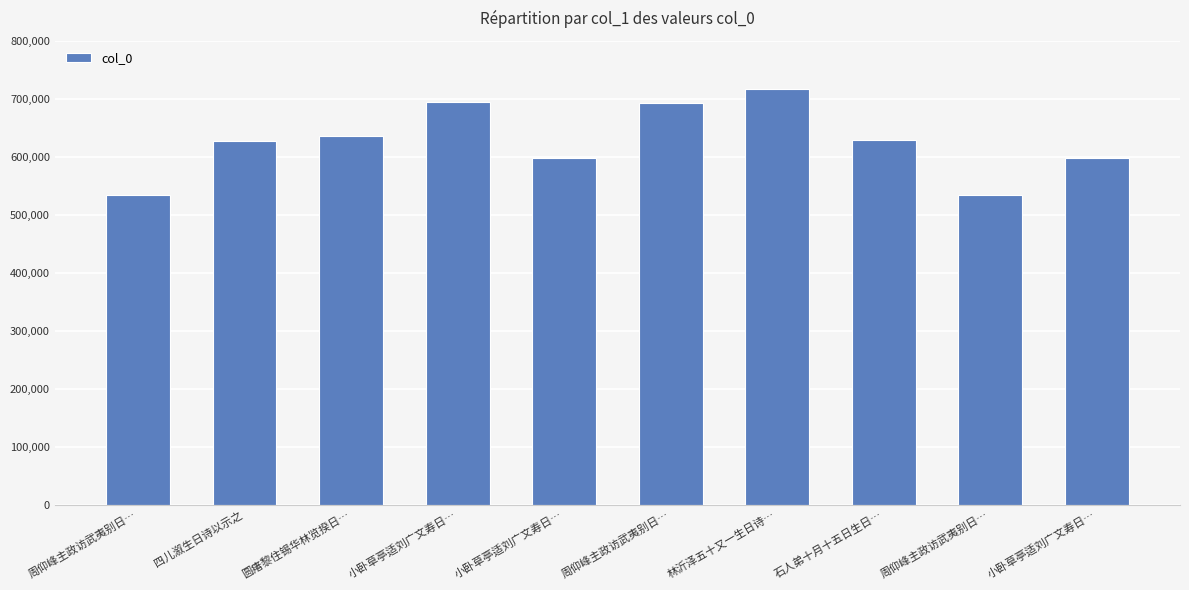

How many data points does each series have?

10